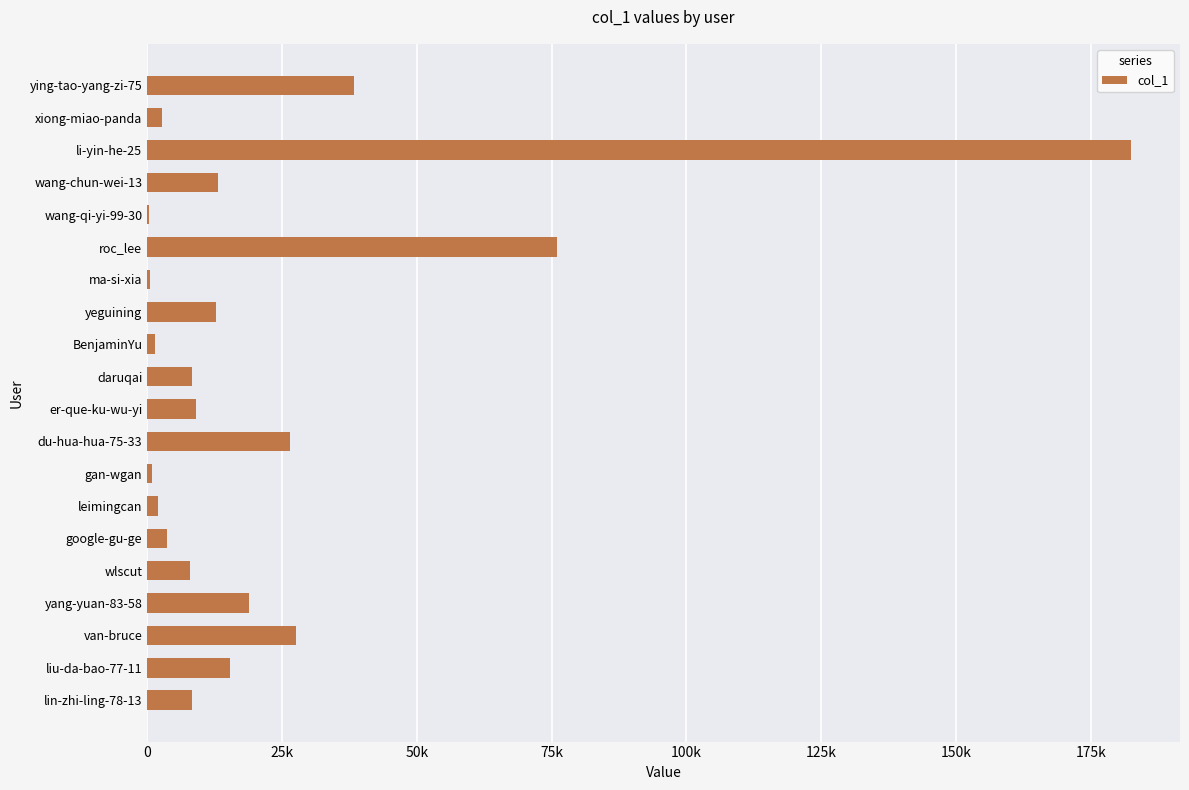

Does the chart contain stacked bars?

No